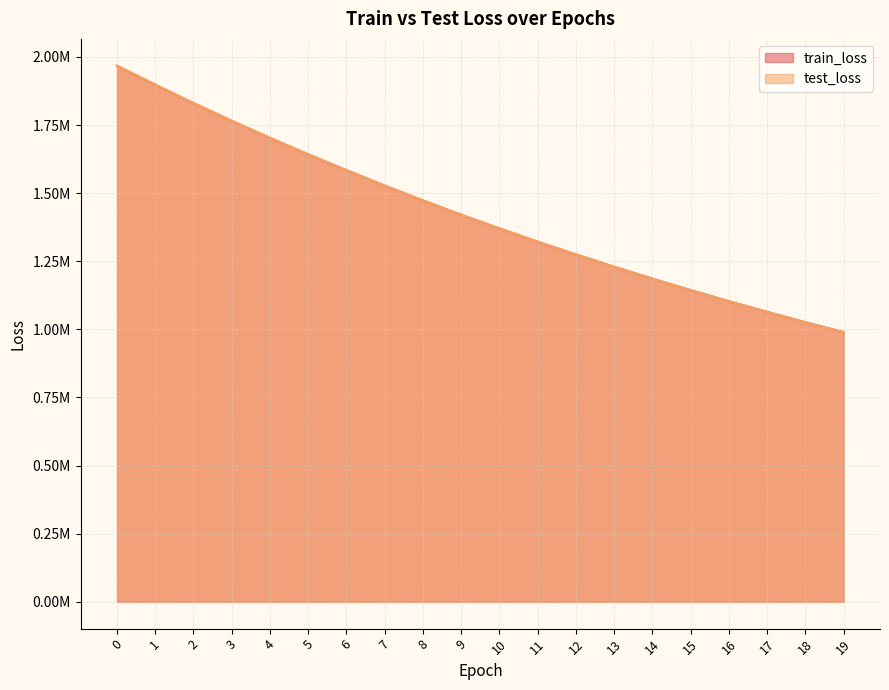

True or false: train_loss has more than 0 points higher than both neighbors.

False